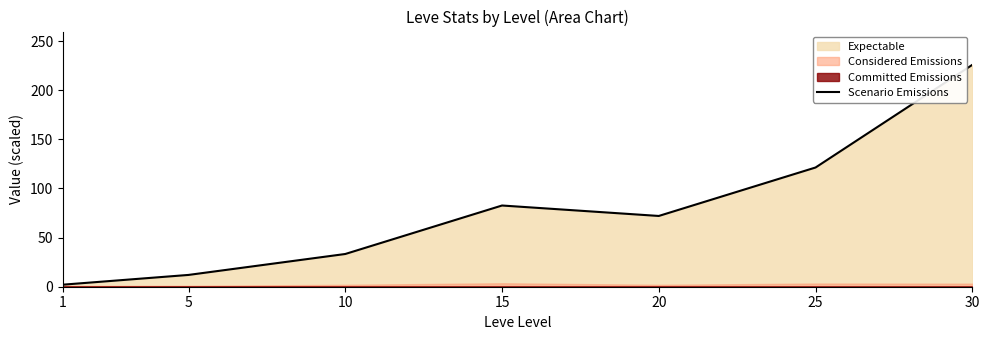

What value does the data have at 1?

2.1